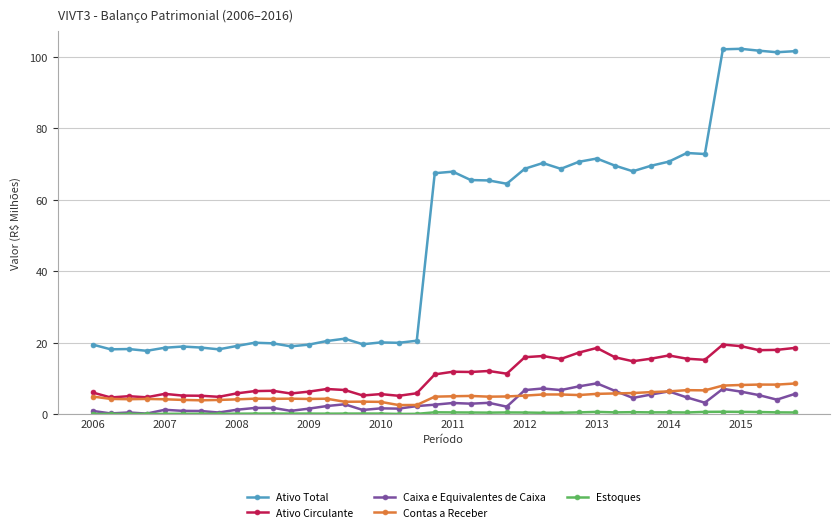

Which series has the largest range (max minus min)?

Ativo Total